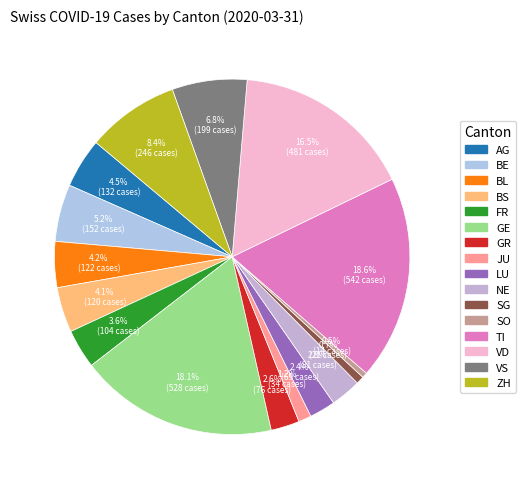

Is it true that VS is 7% of the pie?

True